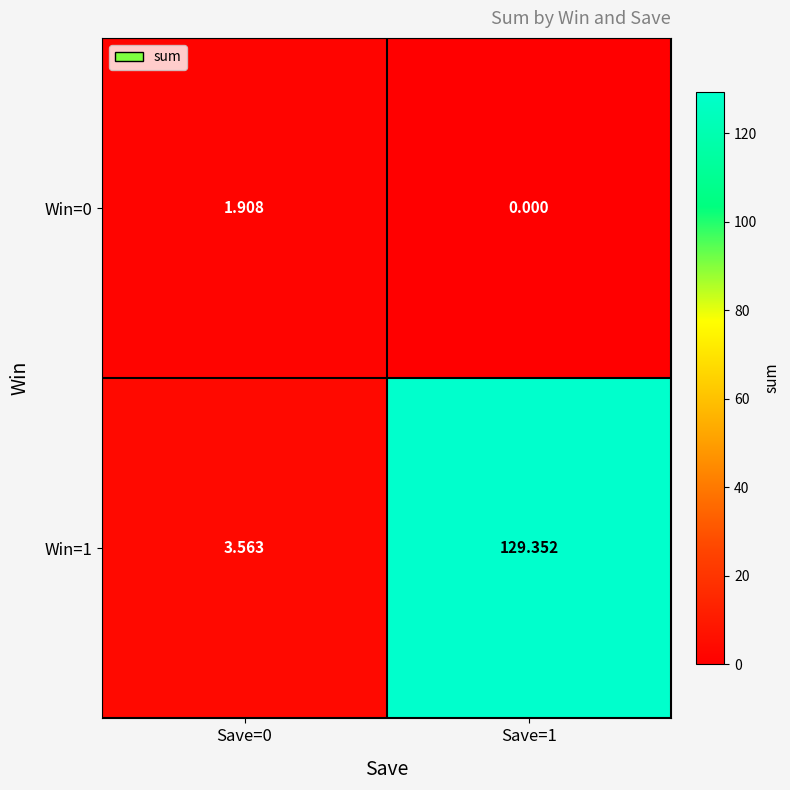

Rank the series by their maximum value, from highest to lowest.

Win=1, Win=0